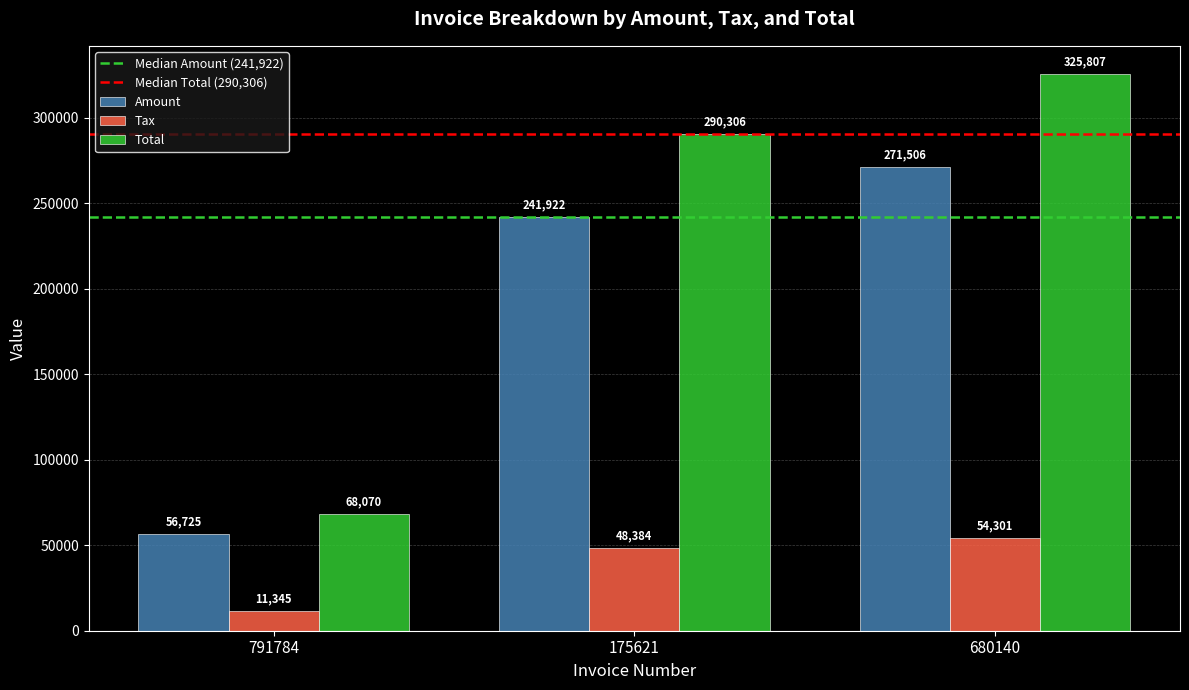

How many bars are there in total?

9